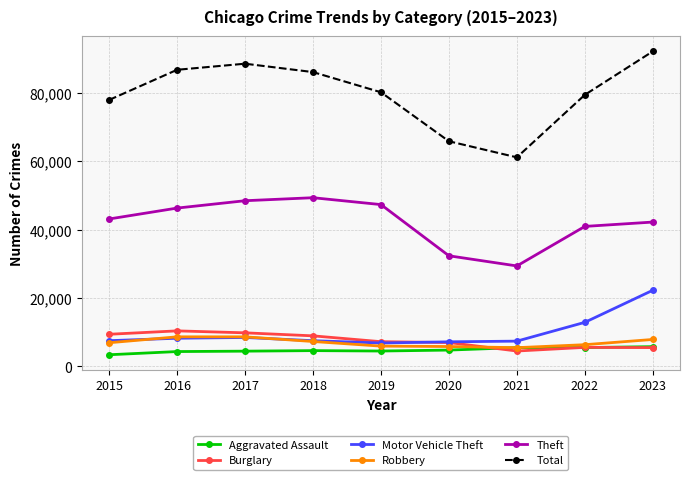

What is the total value across all series at 2021?

113491